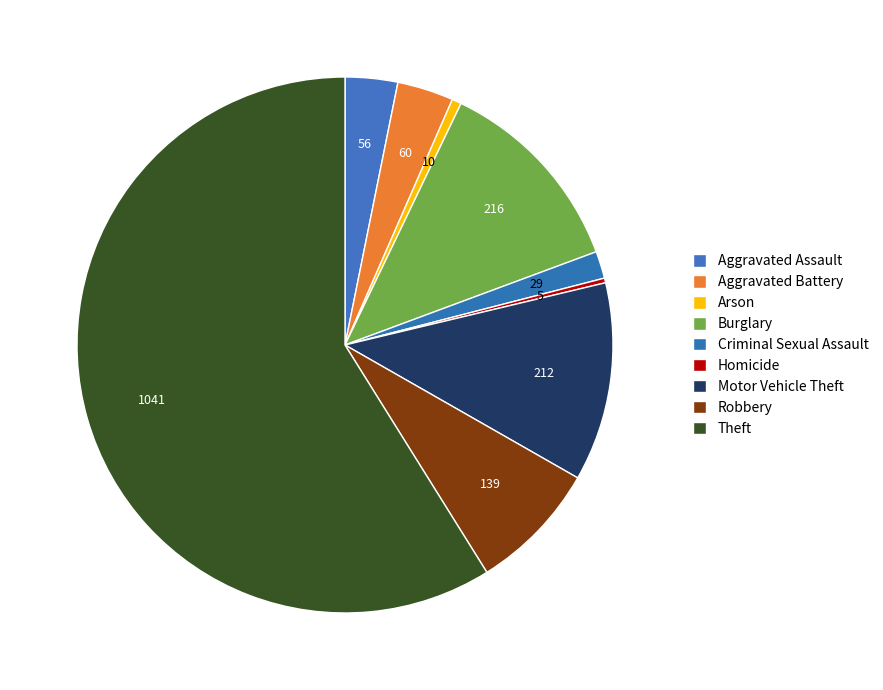

How many slices are in this pie chart?

9